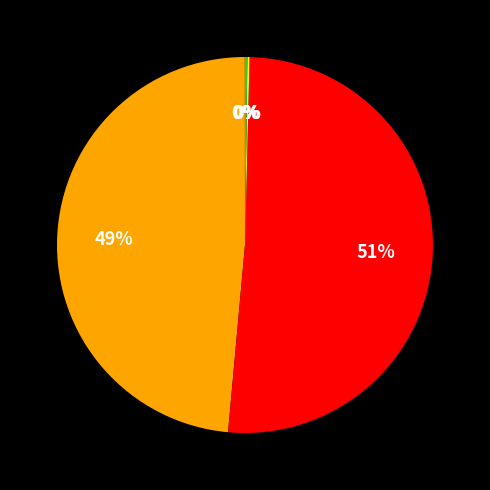

To the nearest percent, what is the average slice percentage?

20%